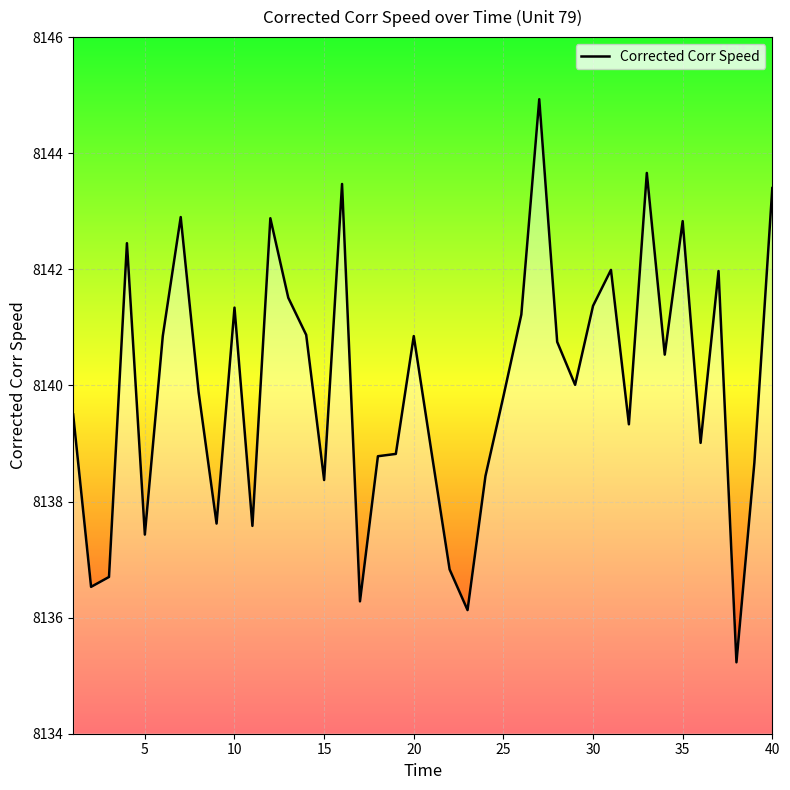

Reading right to left, what are all the values shown in this chart?

8143.4	8138.7	8135.2	8142.0	8139.0	8142.8	8140.5	8143.7	8139.3	8142.0	8141.4	8140.0	8140.8	8144.9	8141.2	8139.8	8138.4	8136.1	8136.8	8138.8	8140.9	8138.8	8138.8	8136.3	8143.5	8138.4	8140.9	8141.5	8142.9	8137.6	8141.3	8137.6	8139.9	8142.9	8140.9	8137.4	8142.4	8136.7	8136.5	8139.5